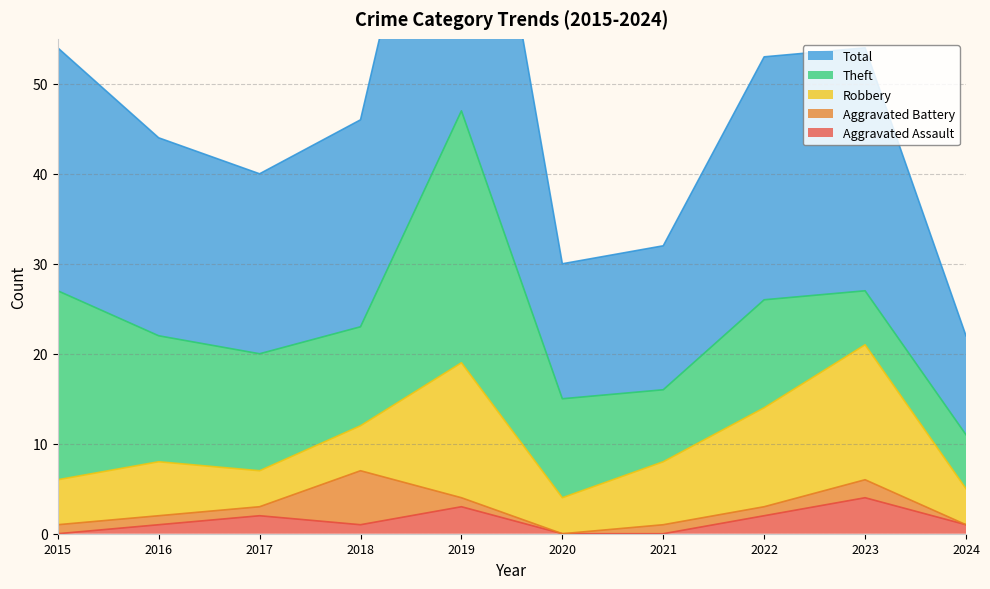

Reading right to left, what are all the values shown in this chart?

Aggravated Assault: 2024=1	2023=4	2022=2	2021=0	2020=0	2019=3	2018=1	2017=2	2016=1	2015=0
Aggravated Battery: 2024=0	2023=2	2022=1	2021=1	2020=0	2019=1	2018=6	2017=1	2016=1	2015=1
Robbery: 2024=4	2023=15	2022=11	2021=7	2020=4	2019=15	2018=5	2017=4	2016=6	2015=5
Theft: 2024=6	2023=6	2022=12	2021=8	2020=11	2019=28	2018=11	2017=13	2016=14	2015=21
Total: 2024=11	2023=27	2022=27	2021=16	2020=15	2019=47	2018=23	2017=20	2016=22	2015=27